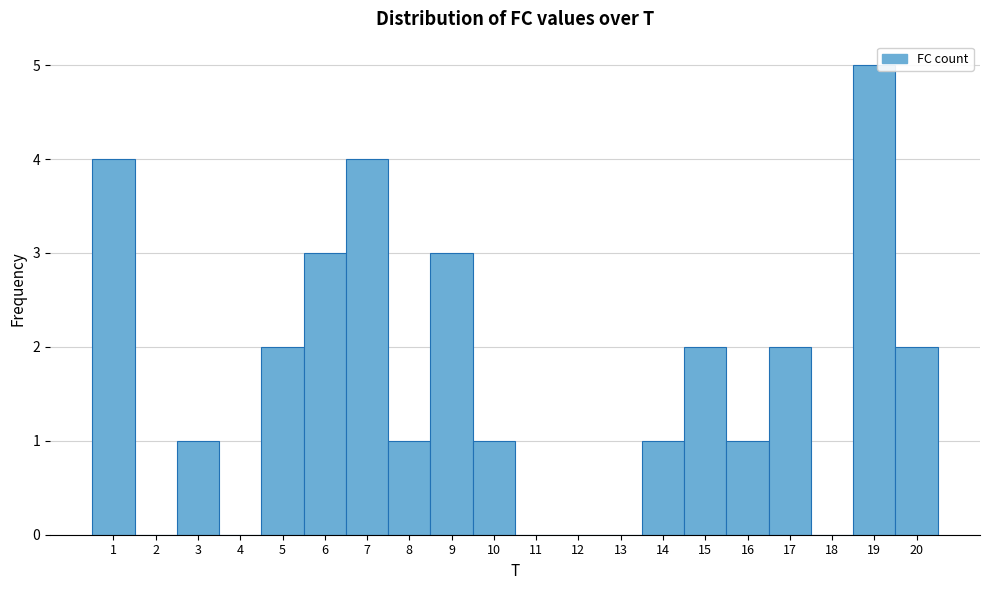

What is the height of the bar covering 4.5 to 5.5 on the x-axis? The values are not printed on the chart, so give them approximately, as read against the axis.

2